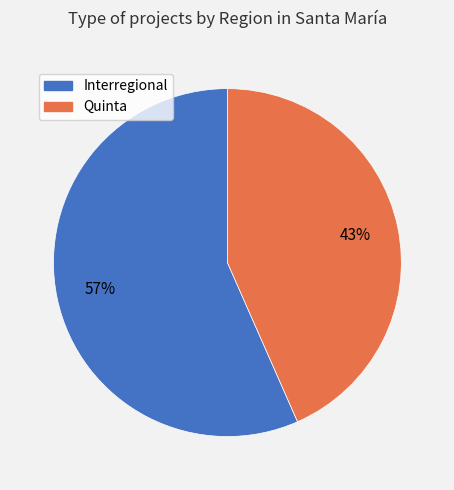

True or false: Interregional accounts for 57% of the total.

True